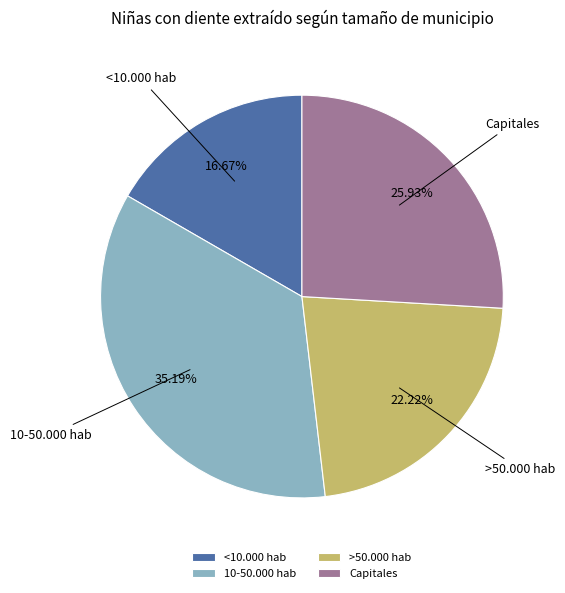

Count the number of slices in the pie.

4